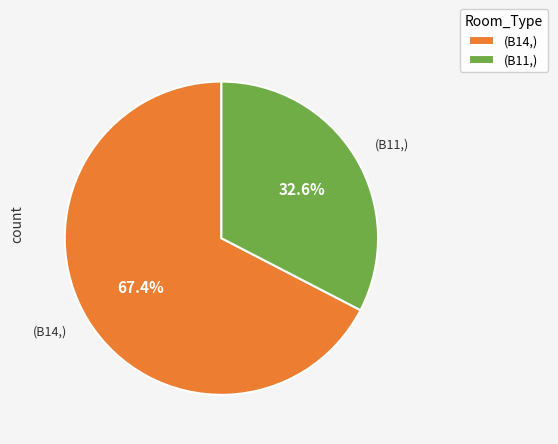

What is the largest slice in the pie chart?

(B14,)